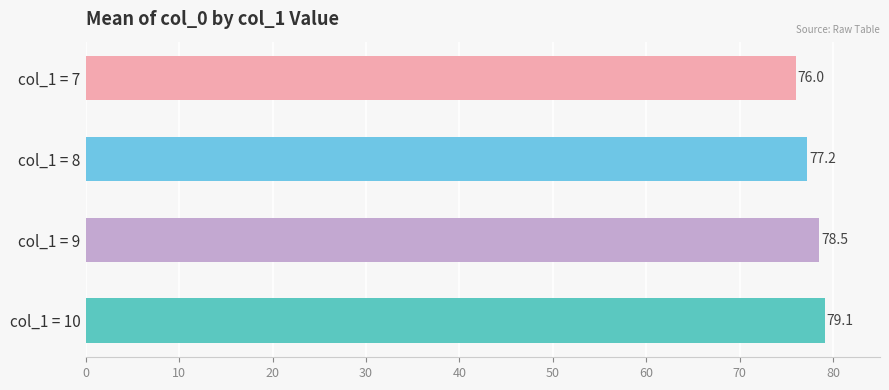

What is the minimum value shown in the chart?

76.0